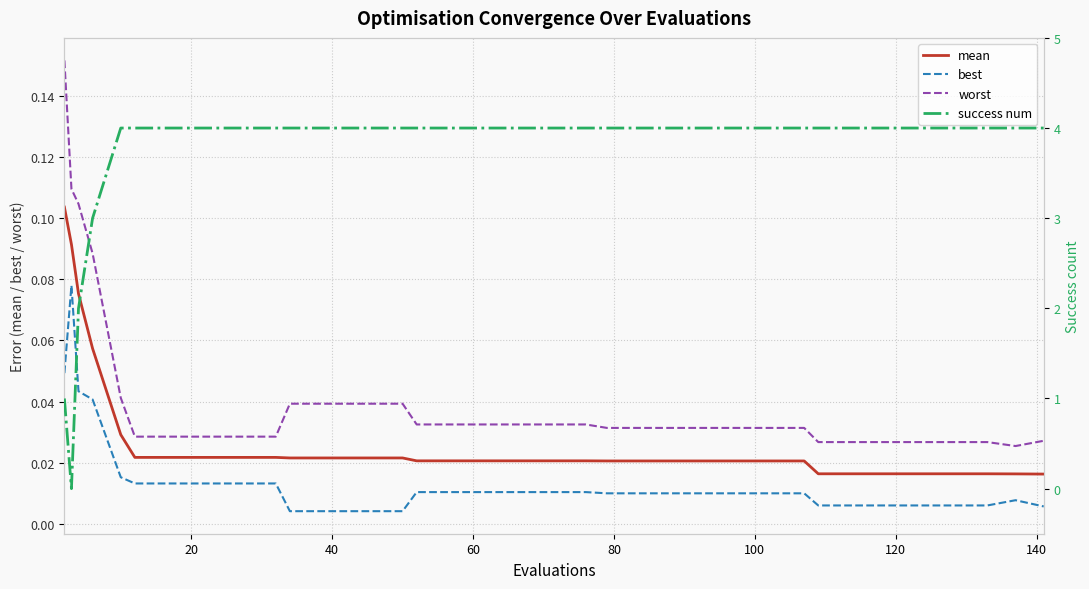

Count the number of categories in the chart.

40